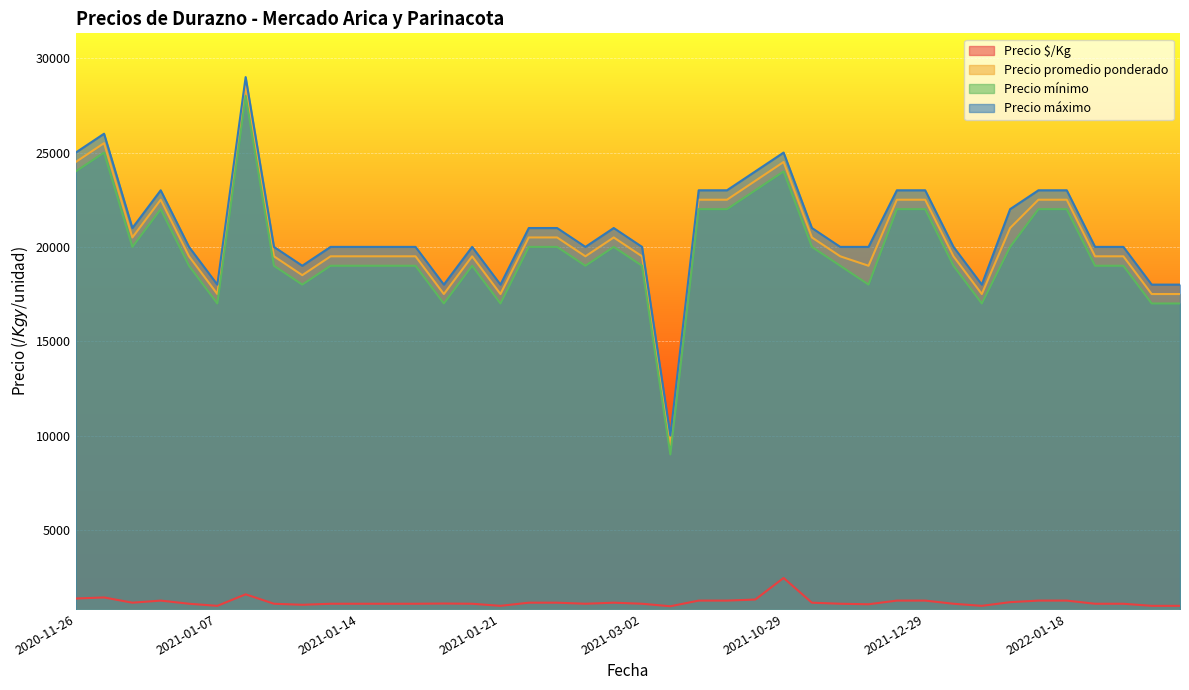

What value does the Precio promedio ponderado series have at 2021-01-13, to the nearest 100?

19500